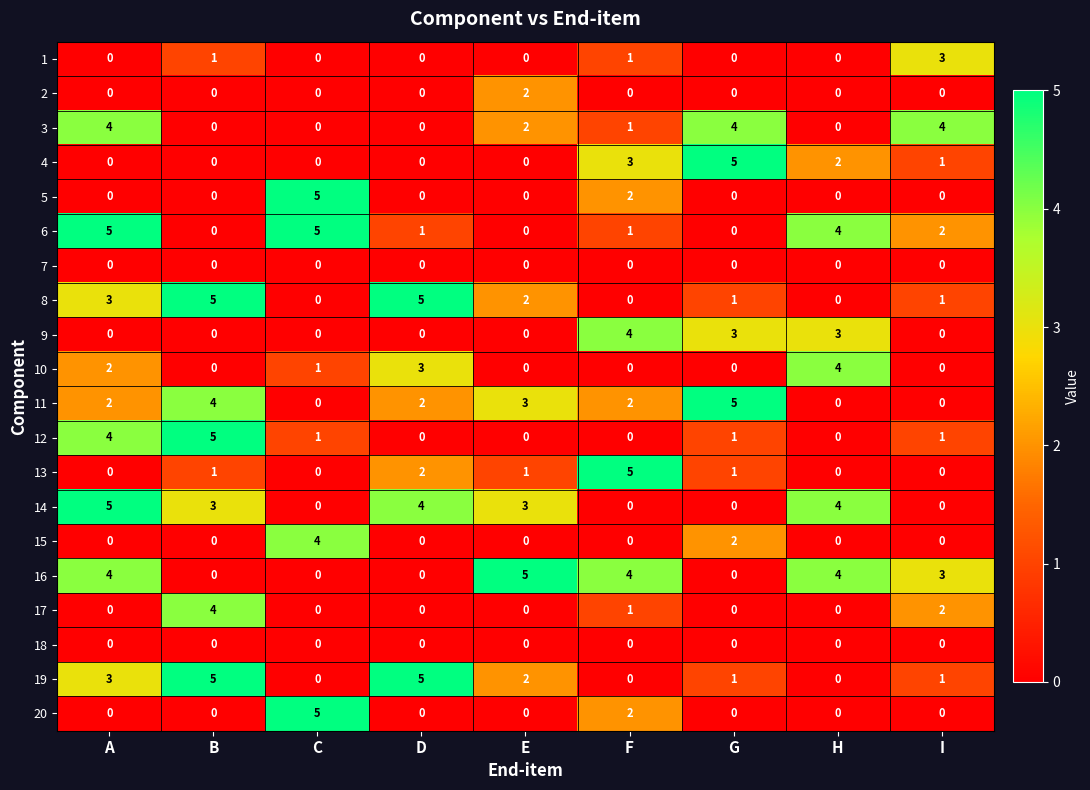

At which category is the sum across all series the highest?

A